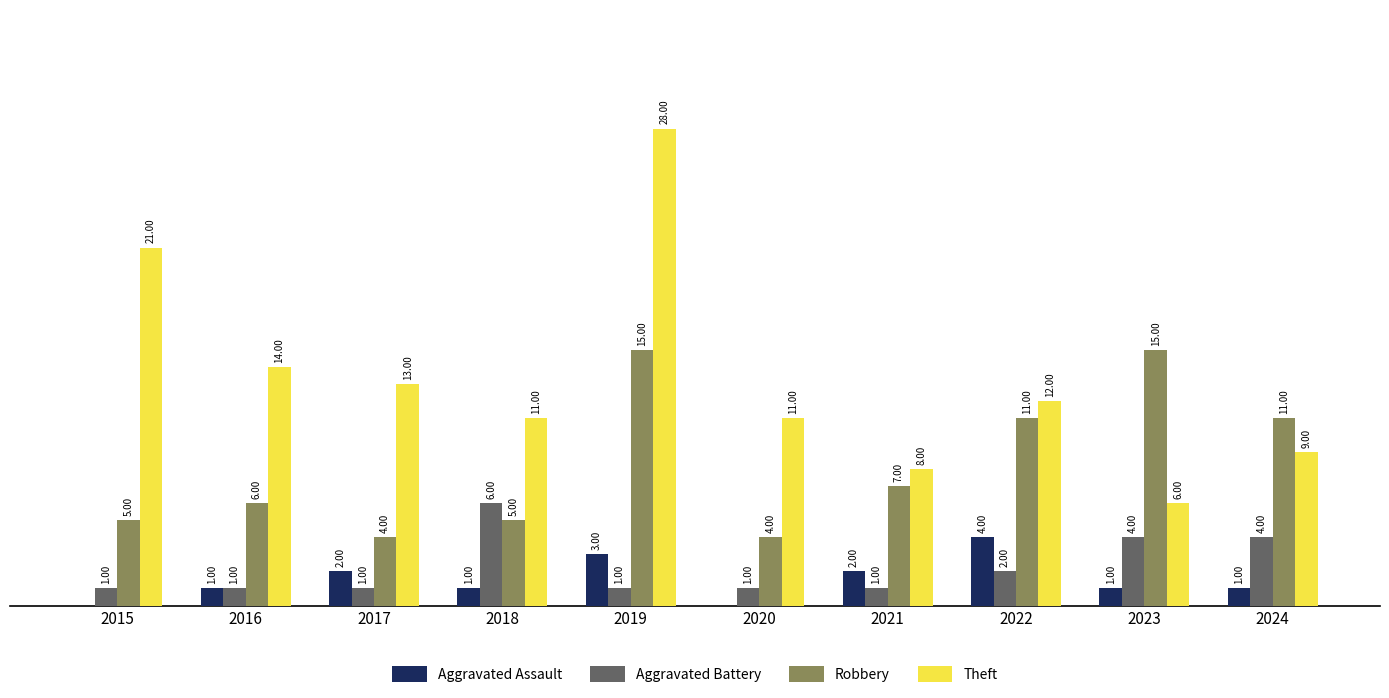

Which series has the largest total across all categories?

Theft